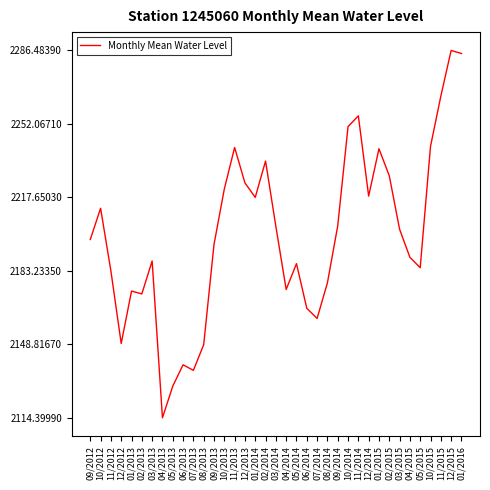

Read the value at 02/2013.

2172.4